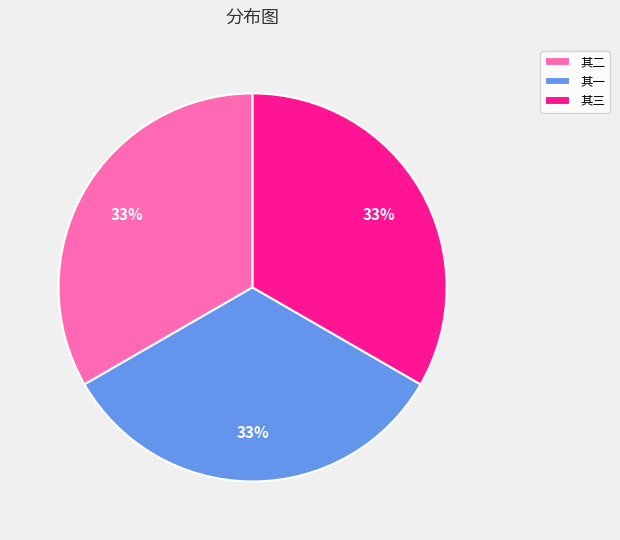

Is the sum of 其三 and 其一 greater than half?

Yes